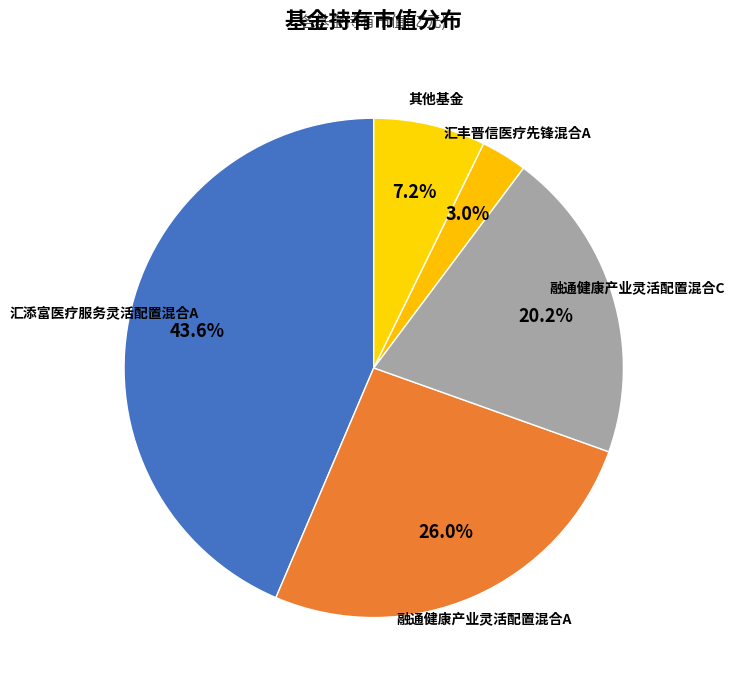

Between 汇丰晋信医疗先锋混合A and 融通健康产业灵活配置混合C, which is larger?

融通健康产业灵活配置混合C